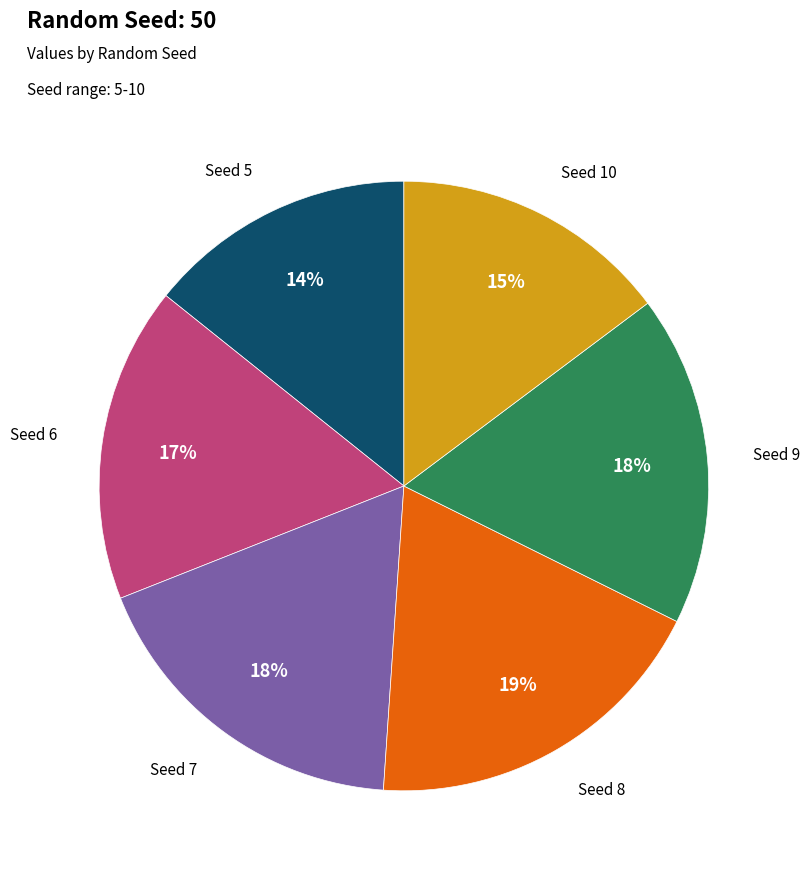

To the nearest percent, what is the average slice percentage?

17%